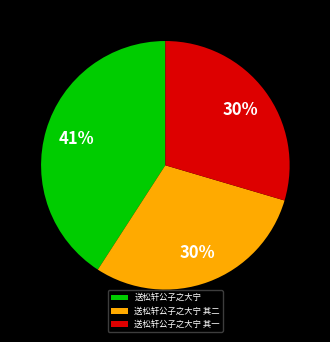

How many segments does this pie chart have?

3